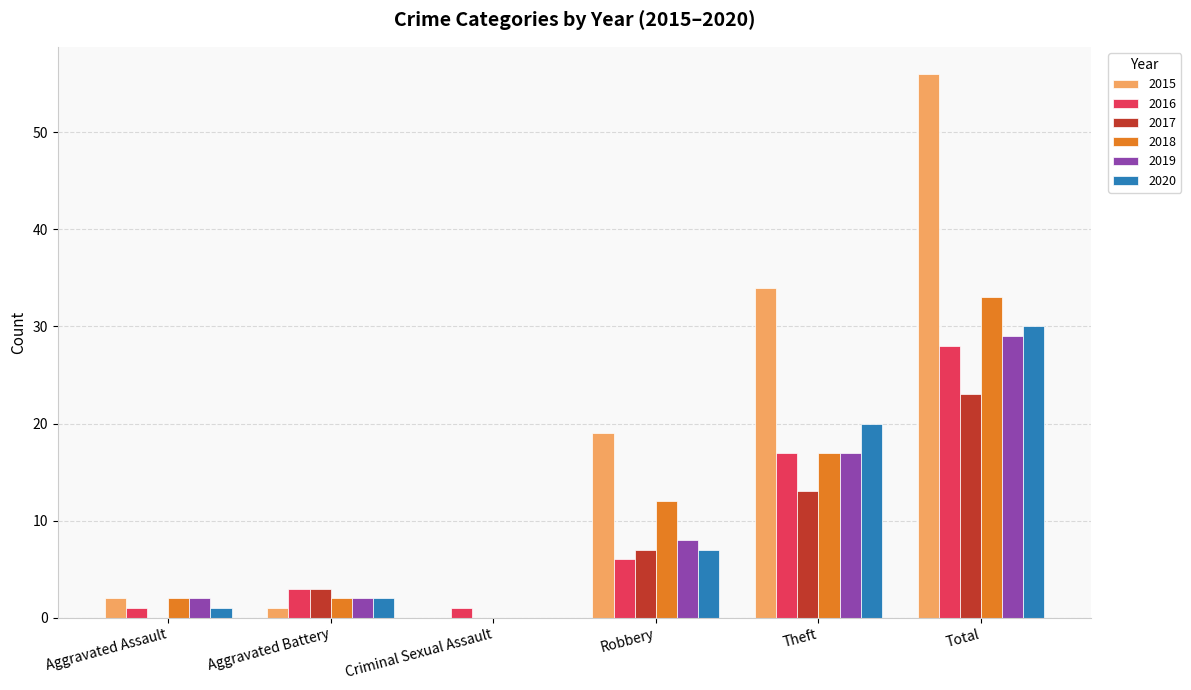

Where is 2018 nearest to the value 16?

Theft